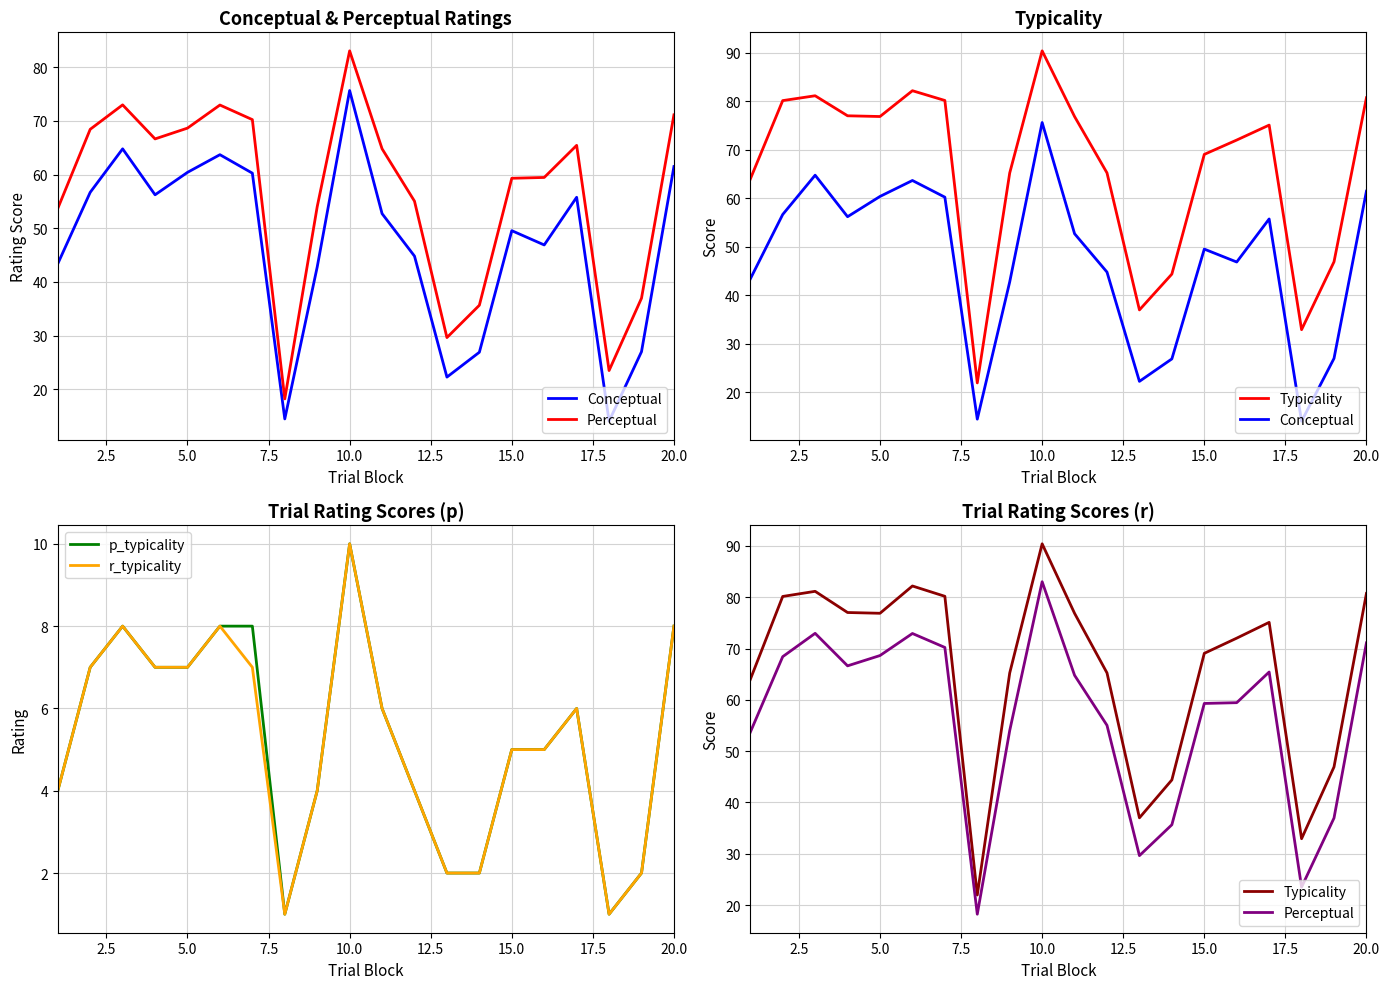

What is the highest value of the p_typicality series?

10